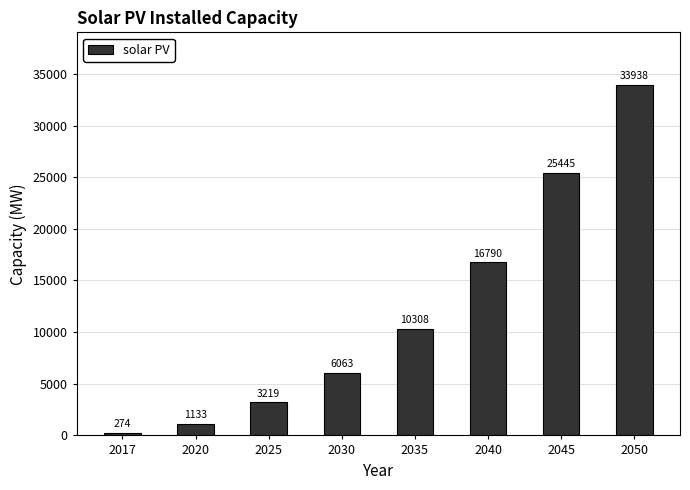

What is the sum of all values?

97169.8